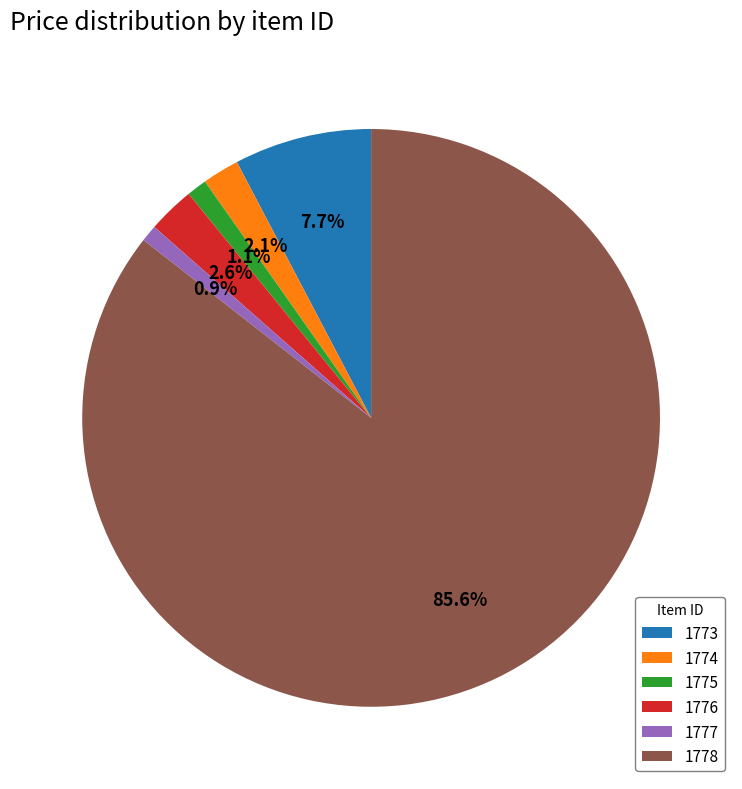

Count the number of slices in the pie.

6